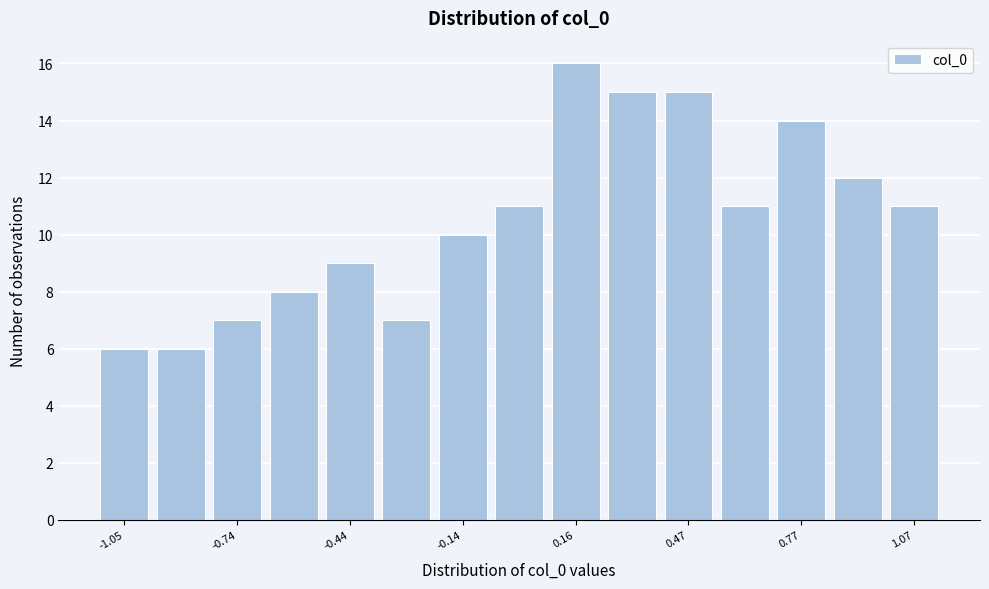

Around what value on the x-axis is the tallest bar? Give the approximate position of its centre, as read against the axis.

0.15